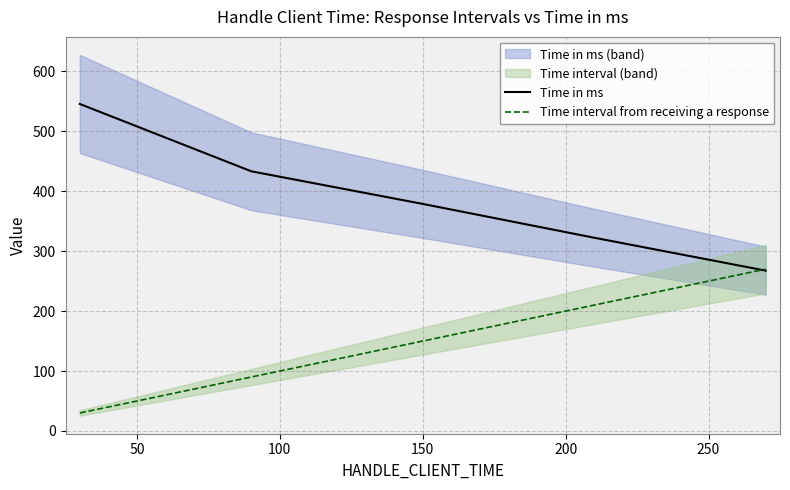

At how many categories does at least one series exceed 106?

5